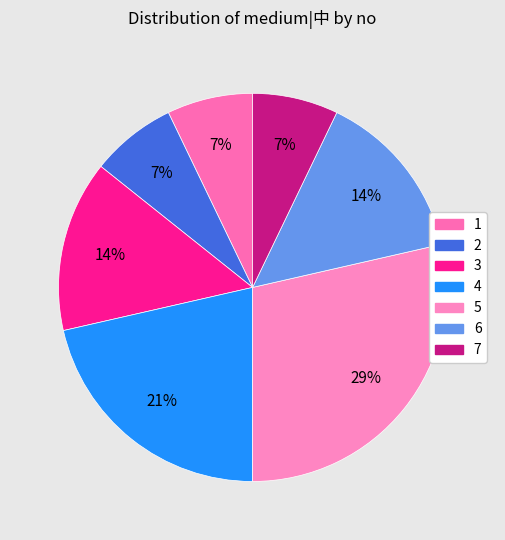

How many segments does this pie chart have?

7